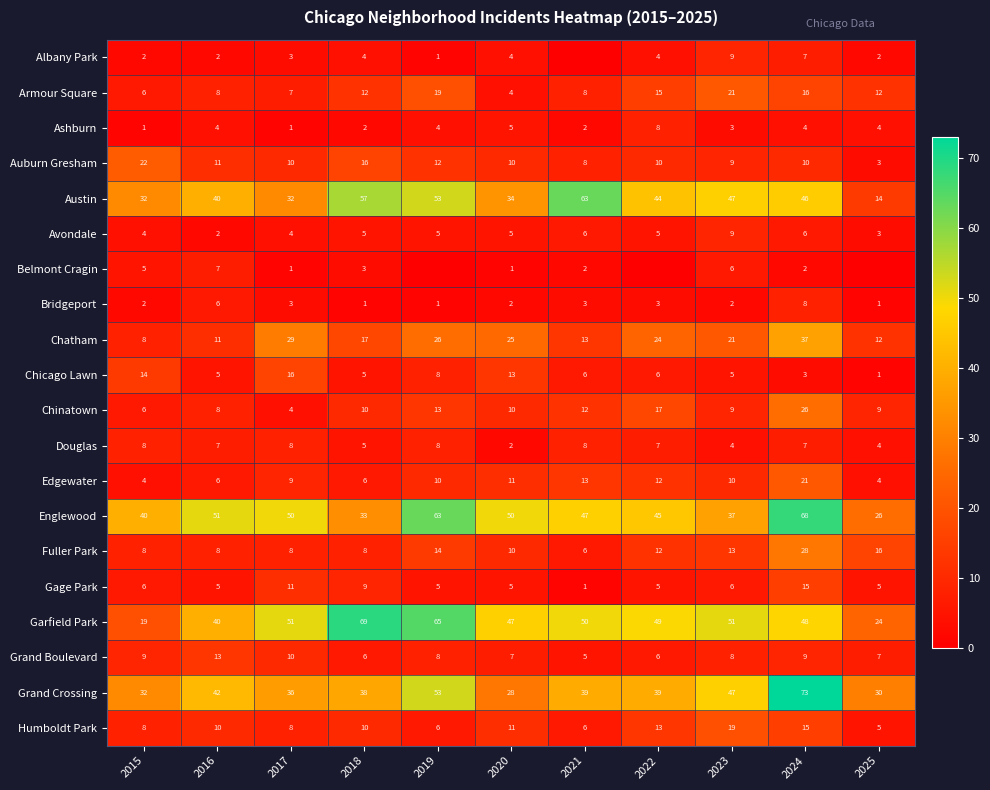

How many values in the Humboldt Park series are below 10?

5